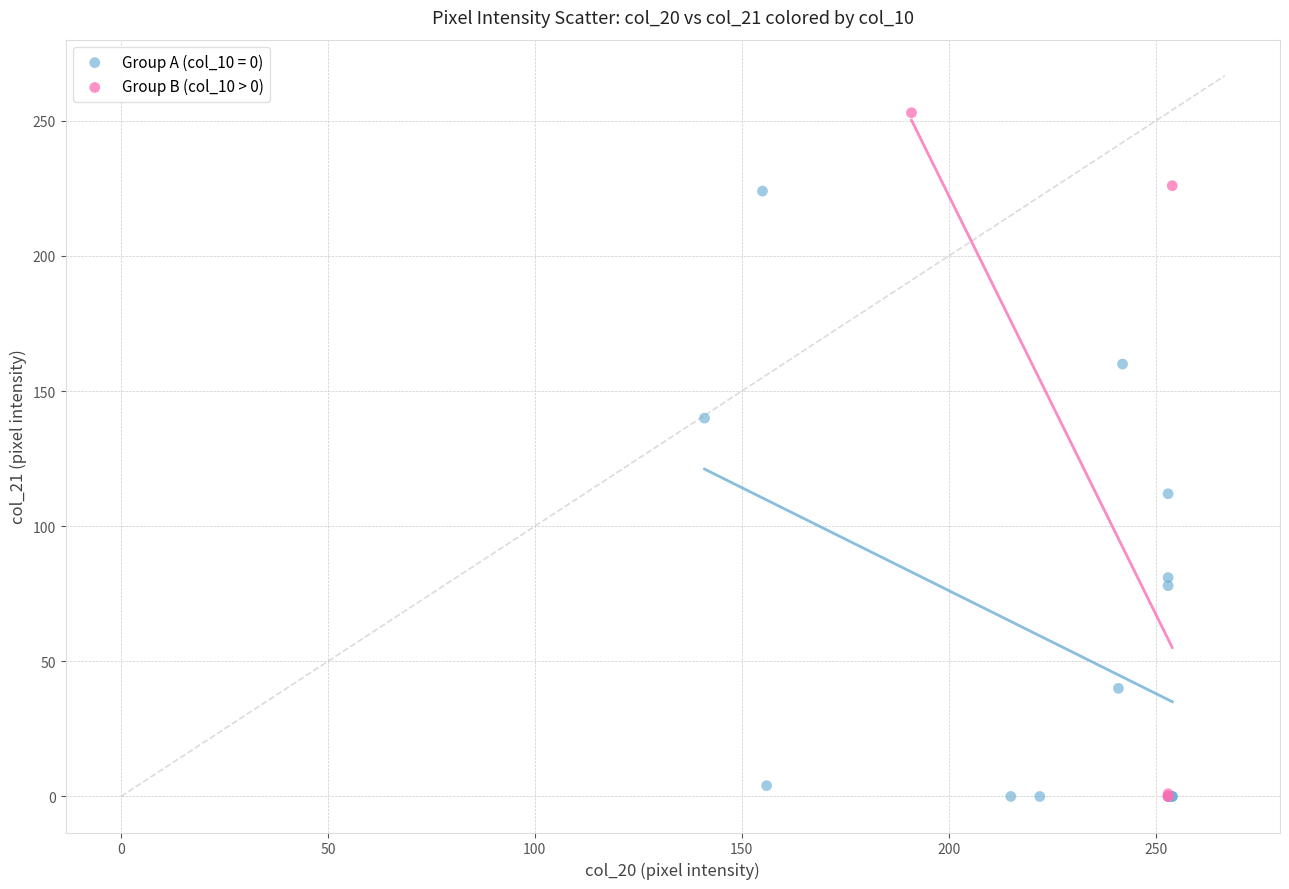

Which series has the largest Y range (max minus min)?

Group B (col_10 > 0)